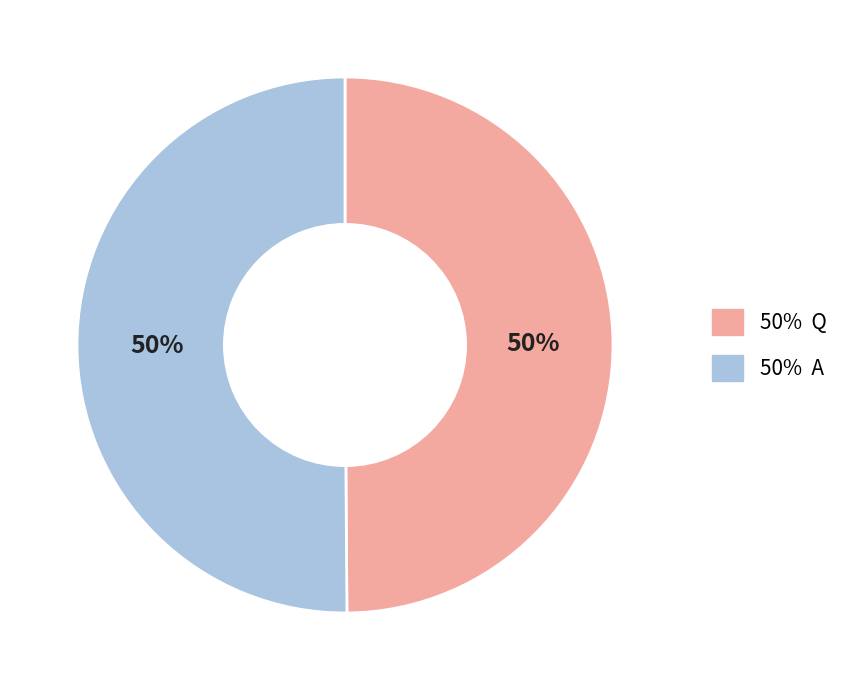

Approximately how many times larger is the value at 50% A compared to 50% Q?

1.0